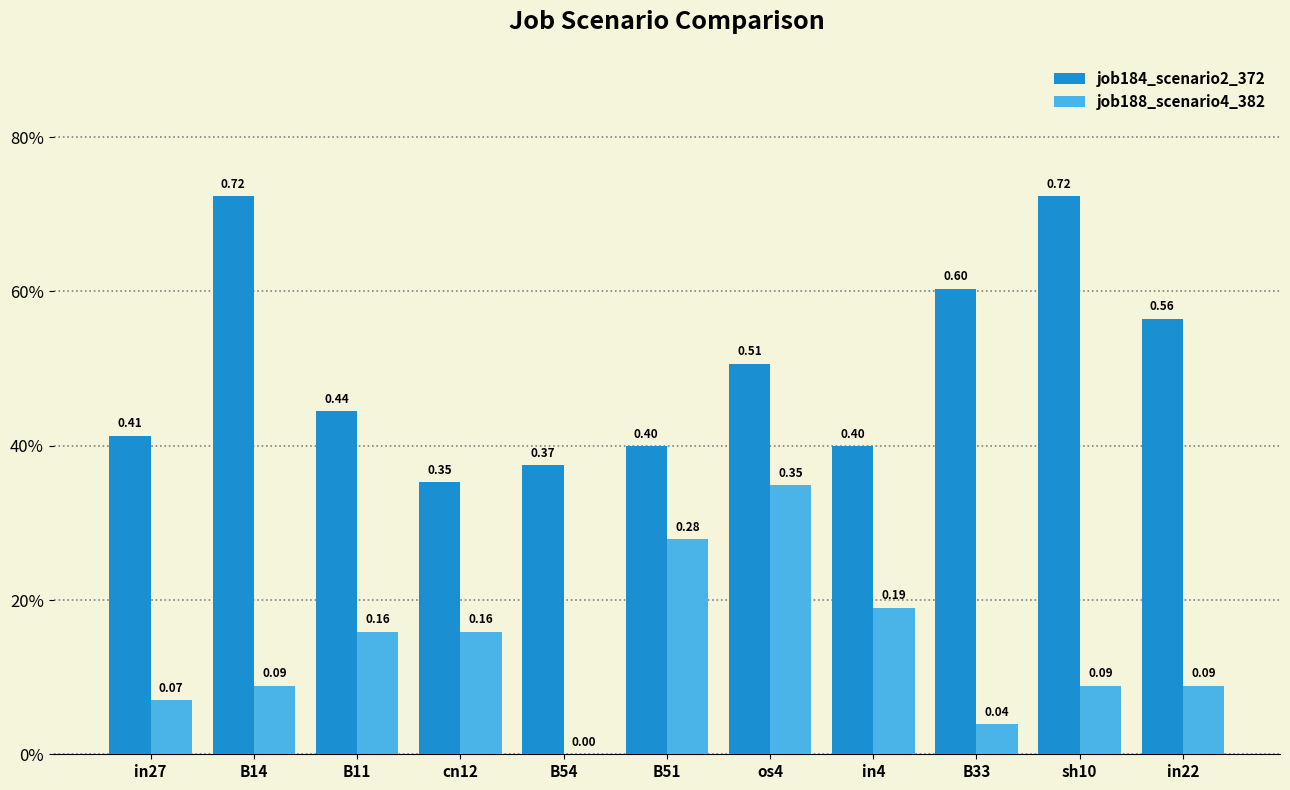

Is it true that job184_scenario2_372 equals 0.6 at in27?

False